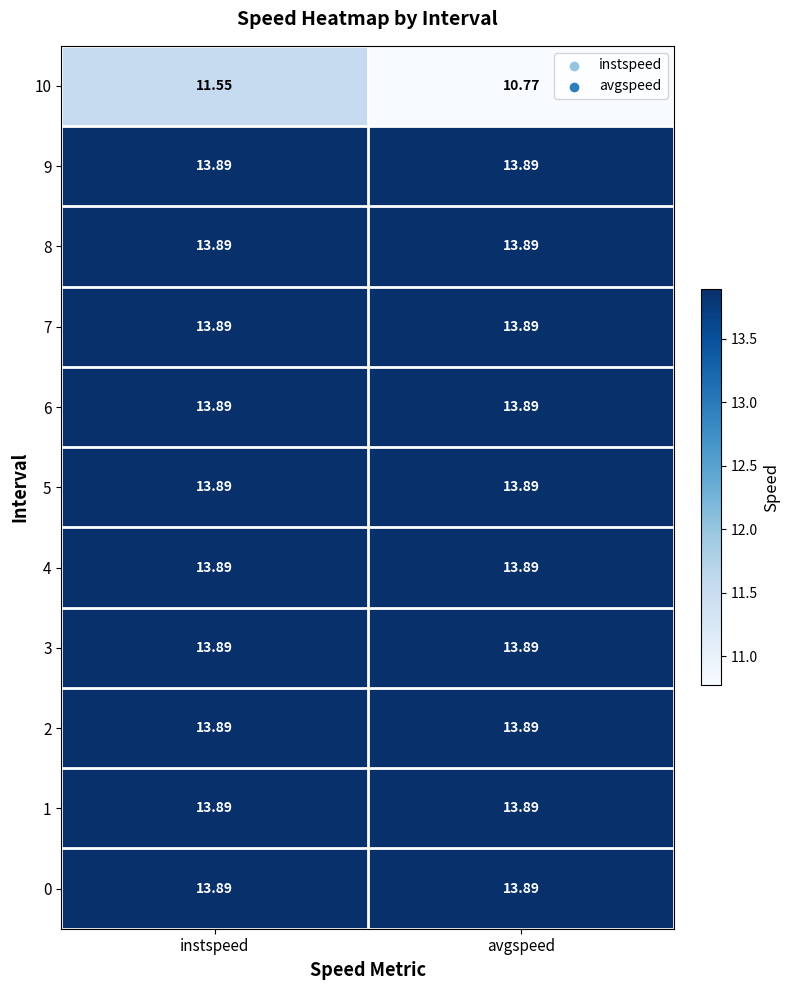

What is the spread (max minus min) of values at avgspeed?

3.1